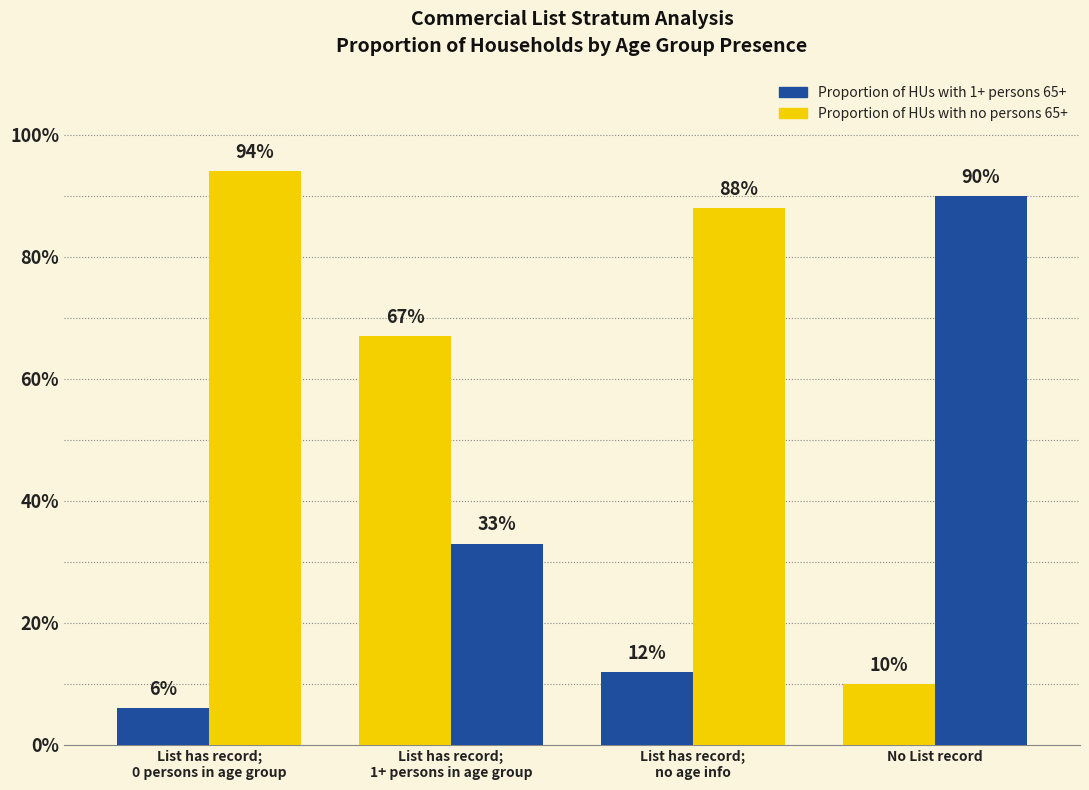

Are the bars grouped side by side (vs. stacked)?

Yes